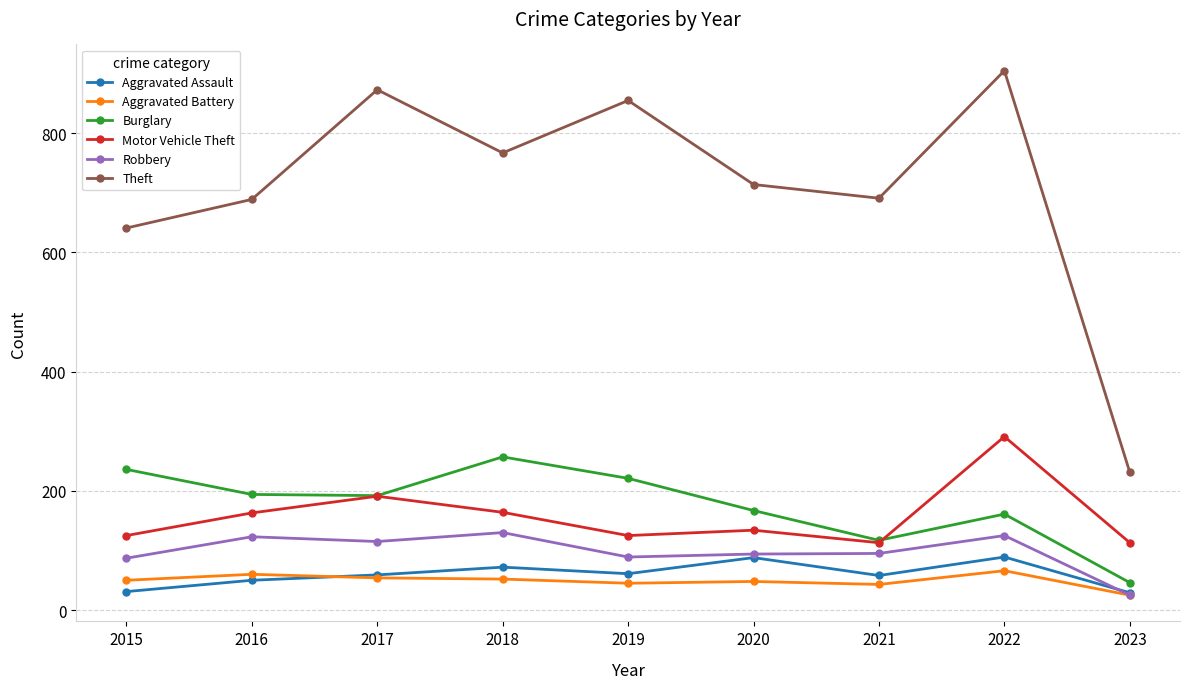

True or false: Motor Vehicle Theft and Aggravated Assault cross at least once.

False